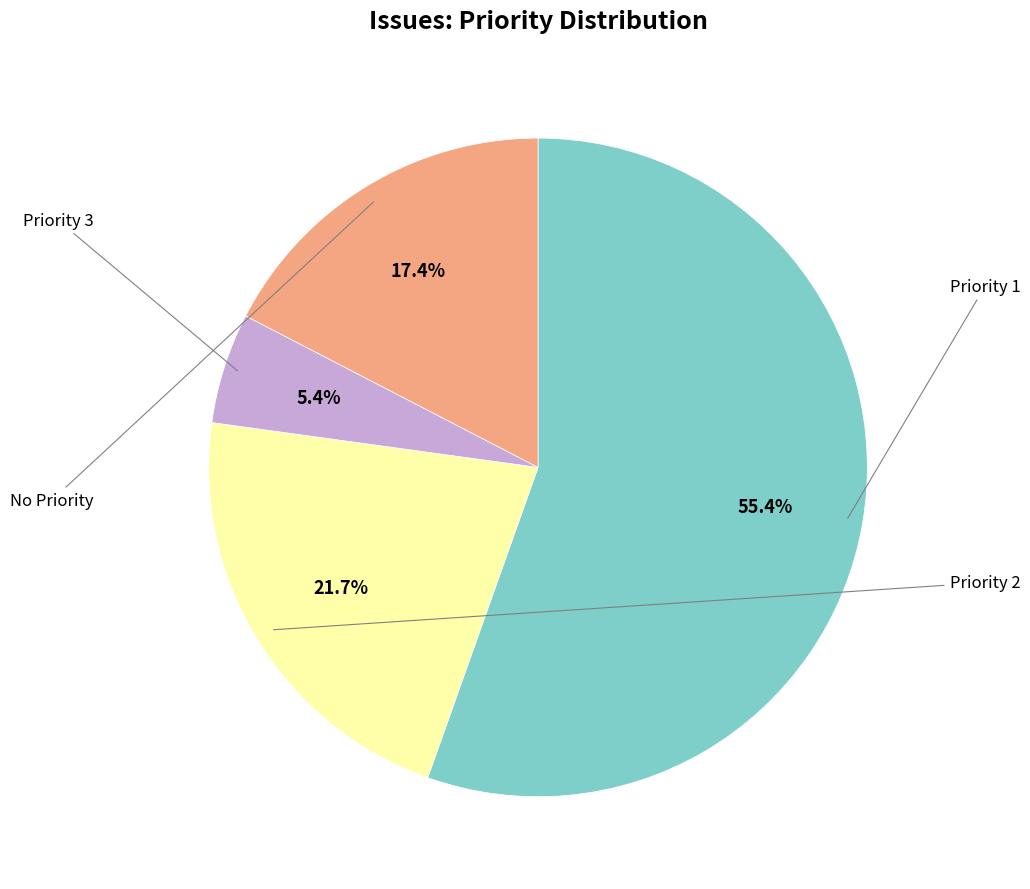

Does any single category account for the majority?

Yes